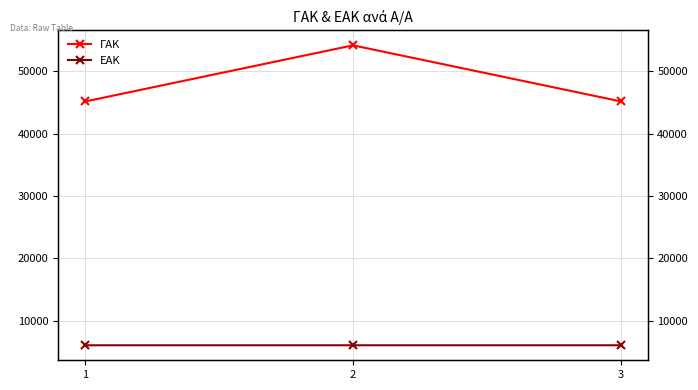

Which series has the largest range (max minus min)?

ΓΑΚ